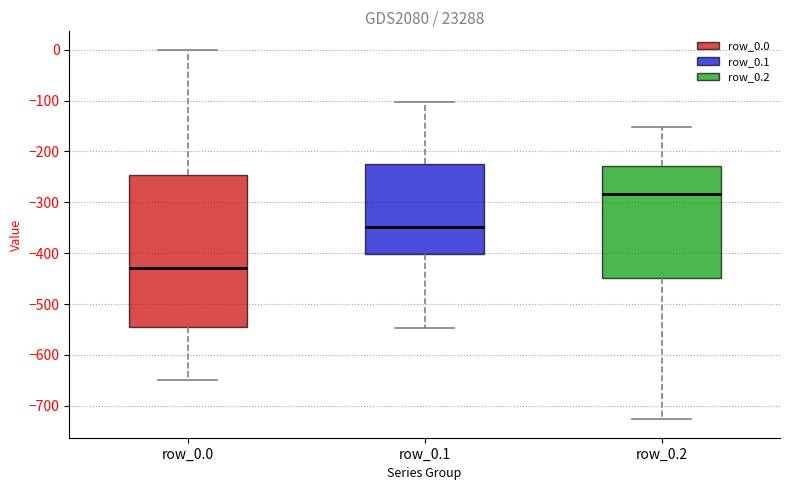

Which box is the tallest, from its lower edge to its upper edge?

row_0.0